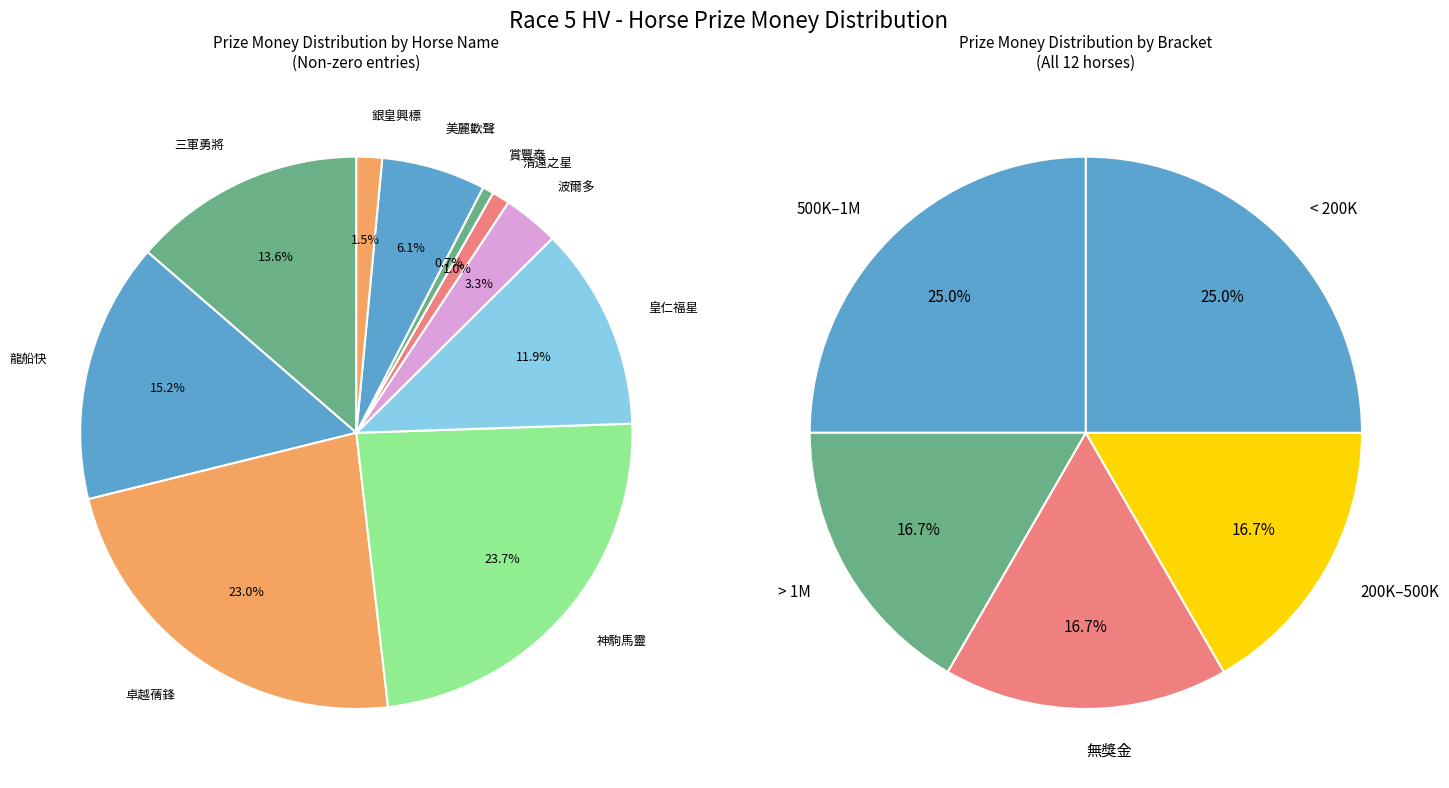

Do 皇仁福星 and 卓越蒨鋒 together represent more than half of the pie?

No